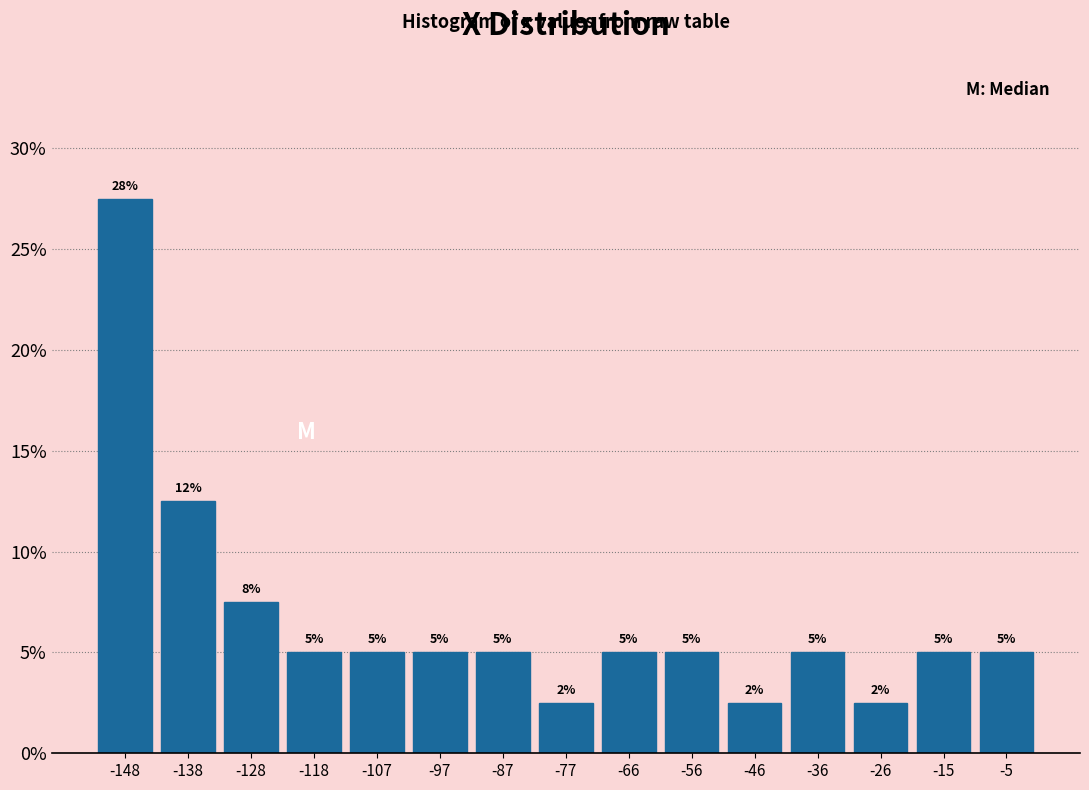

Which range on the x-axis has the tallest bar?

-154 to -144